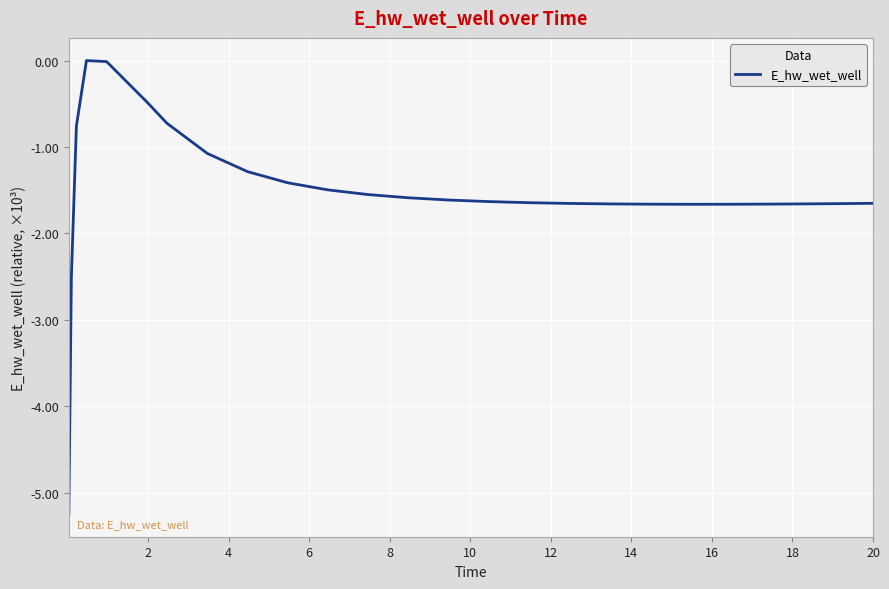

What is the difference between the maximum and minimum values?

5.2